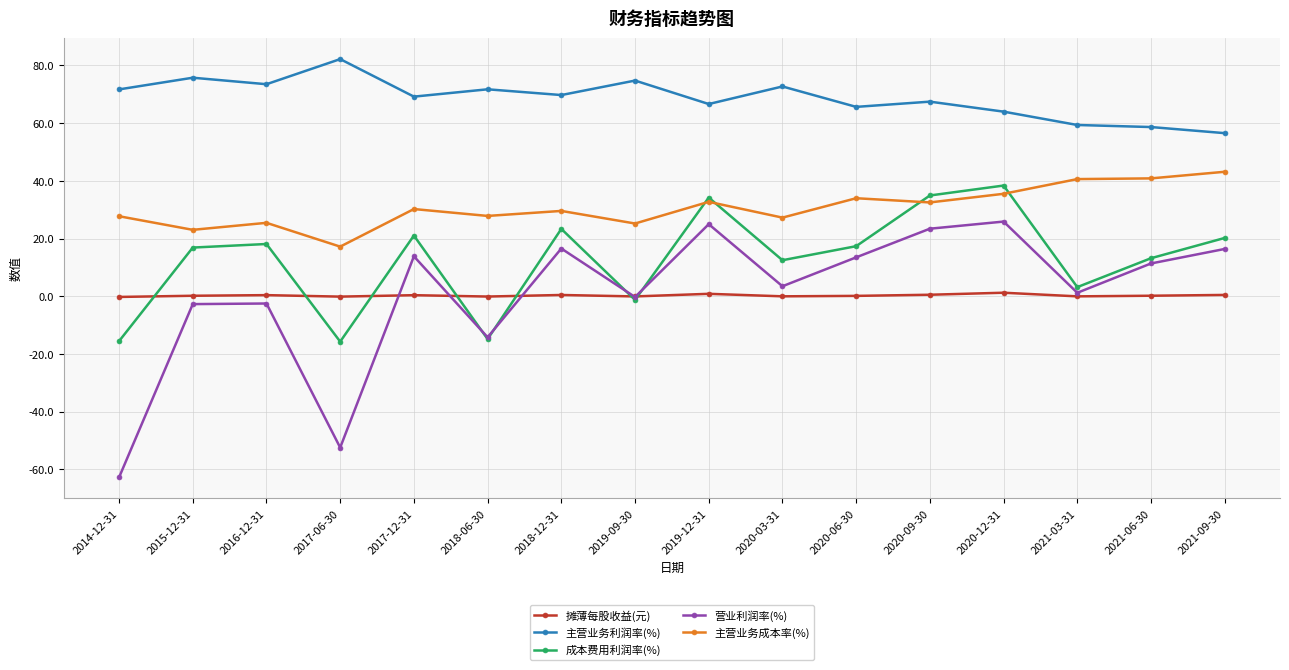

True or false: 摊薄每股收益(元) and 主营业务利润率(%) intersect in this chart.

False